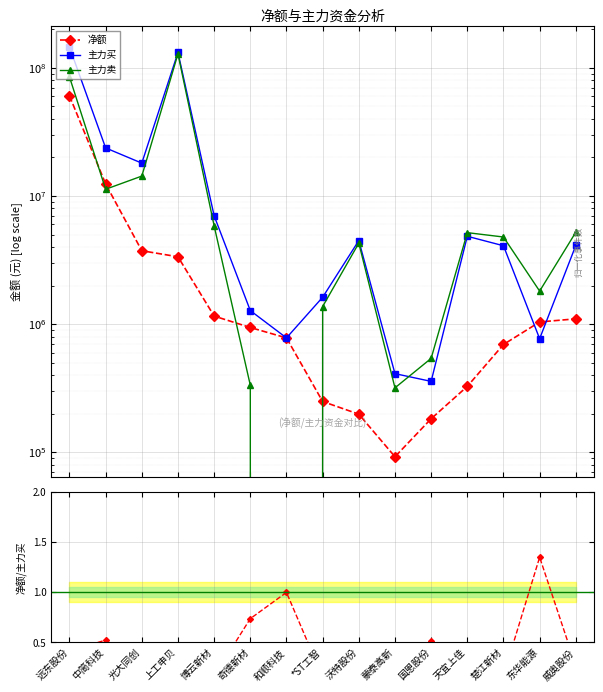

True or false: 净额/主力买 and 主力卖 intersect in this chart.

True